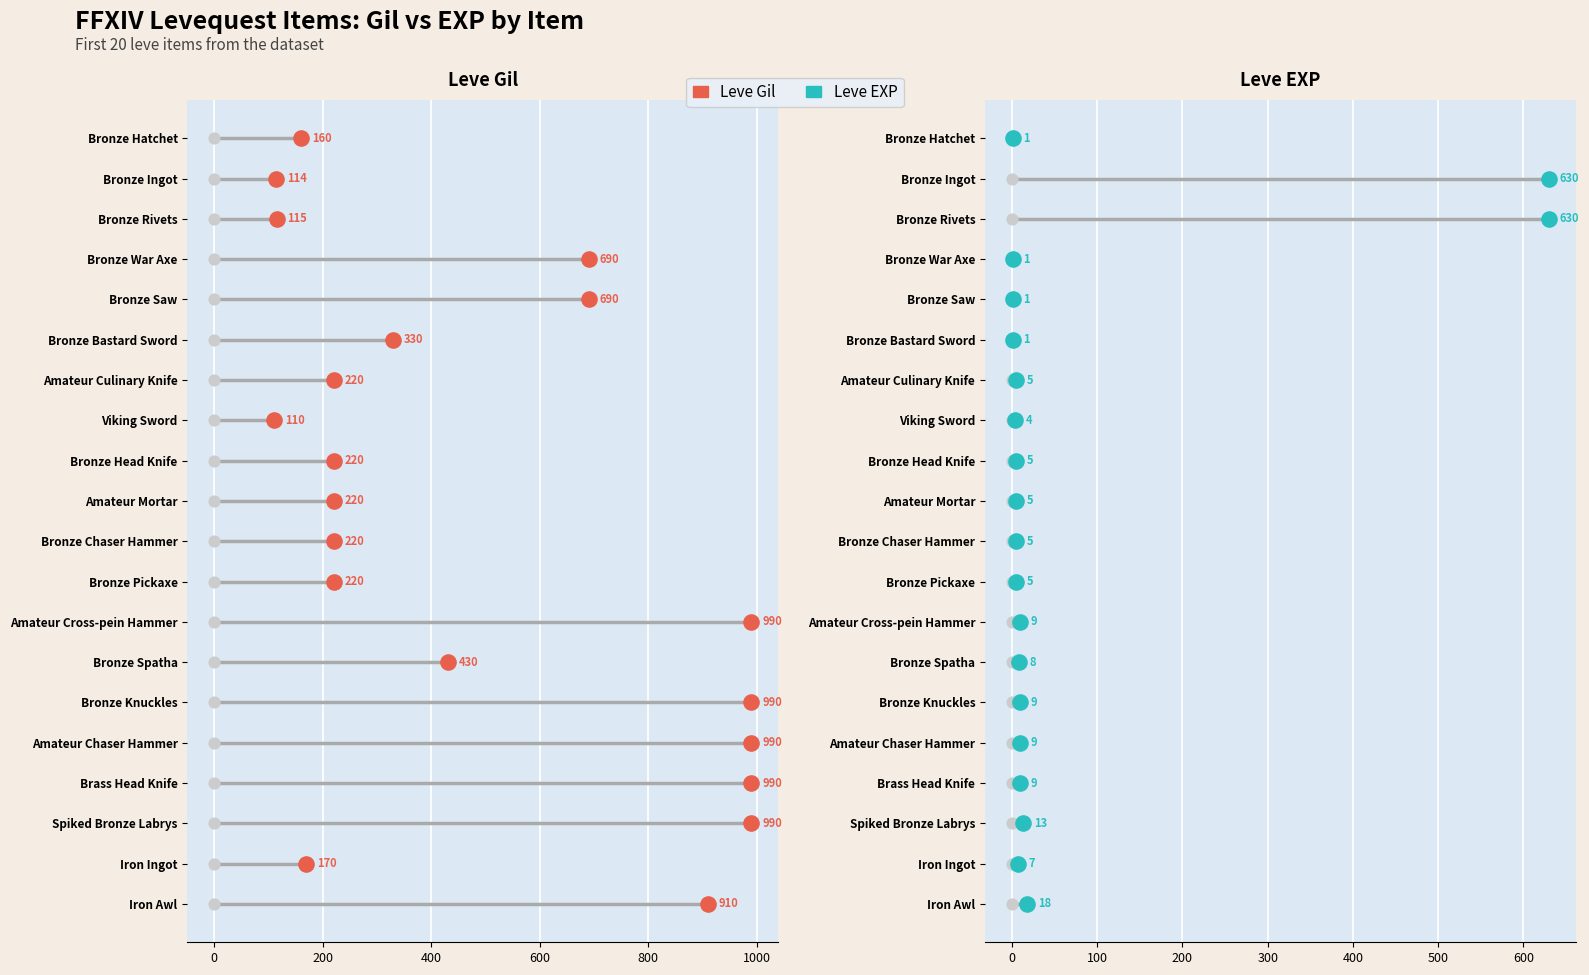

Which series has the largest total across all categories?

Leve Gil